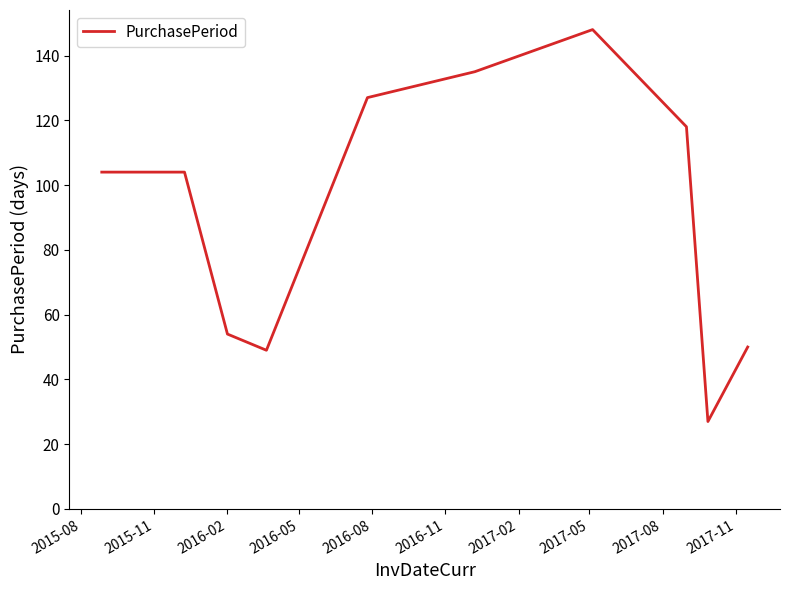

What is the difference between the maximum and minimum values?

121